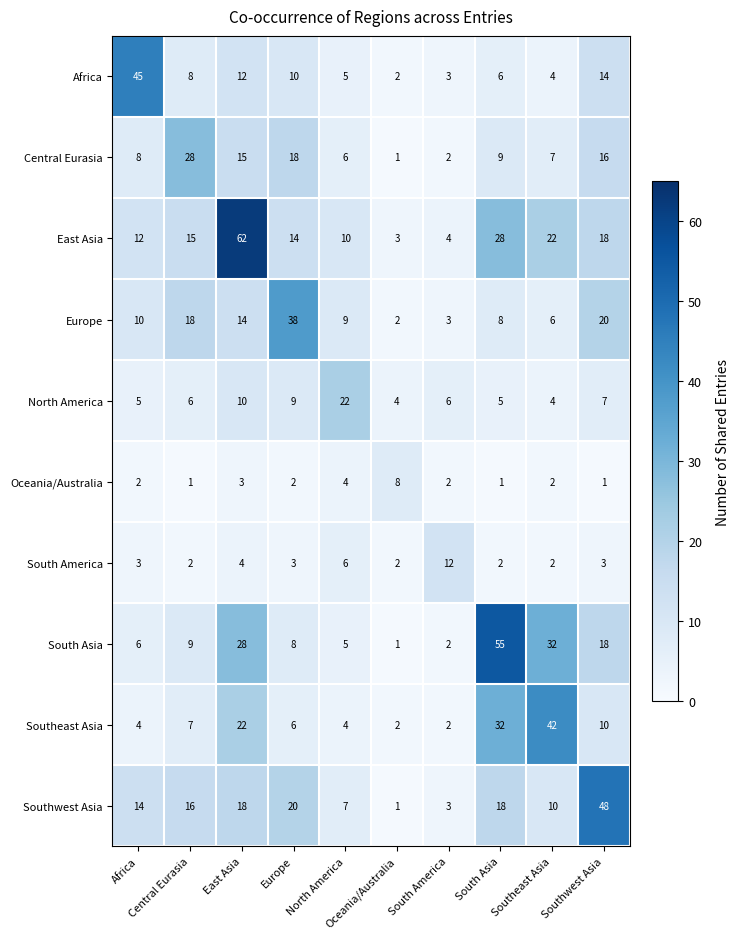

At how many categories does at least one series exceed 17?

8